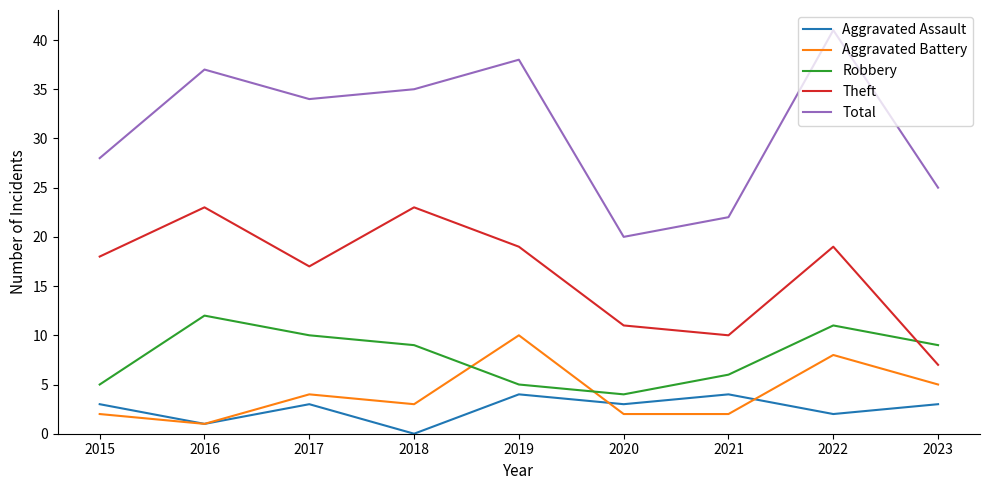

At which label is Aggravated Battery closest to 5?

2023